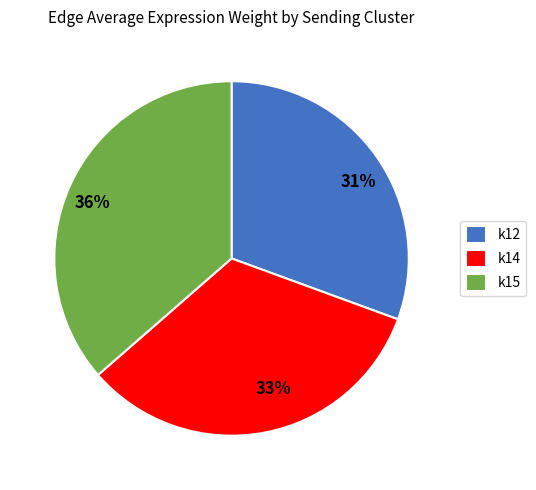

To the nearest percent, what is the average slice percentage?

33%